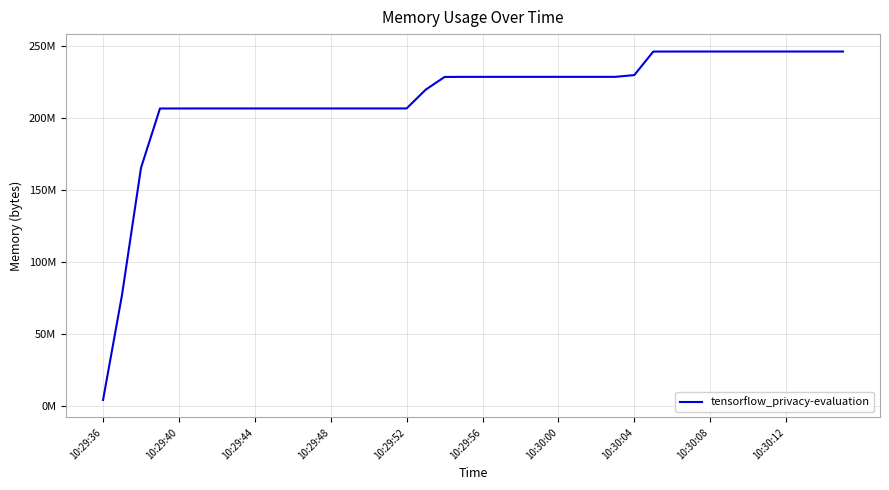

Does the chart have visible grid lines?

Yes